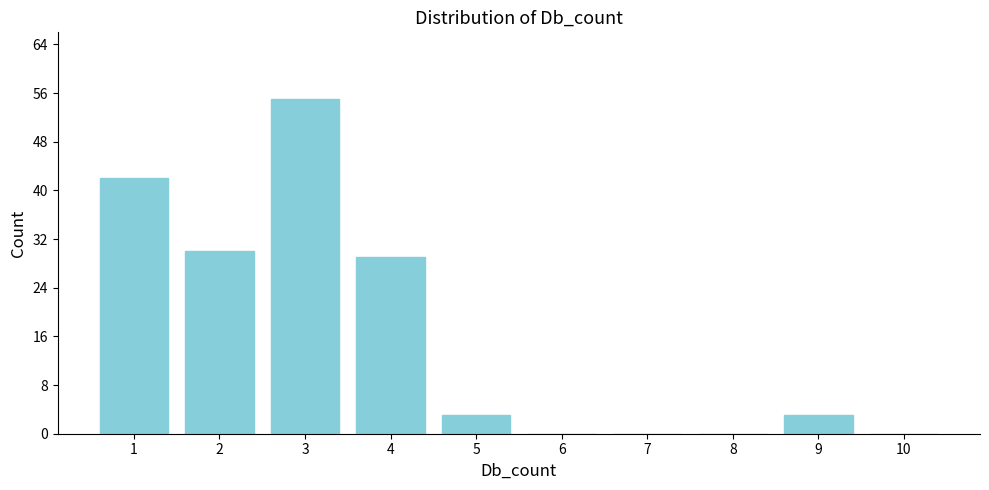

Reading left to right, extract all data points from this chart.

1=42	2=30	3=55	4=29	5=3	6=0	7=0	8=0	9=3	10=0